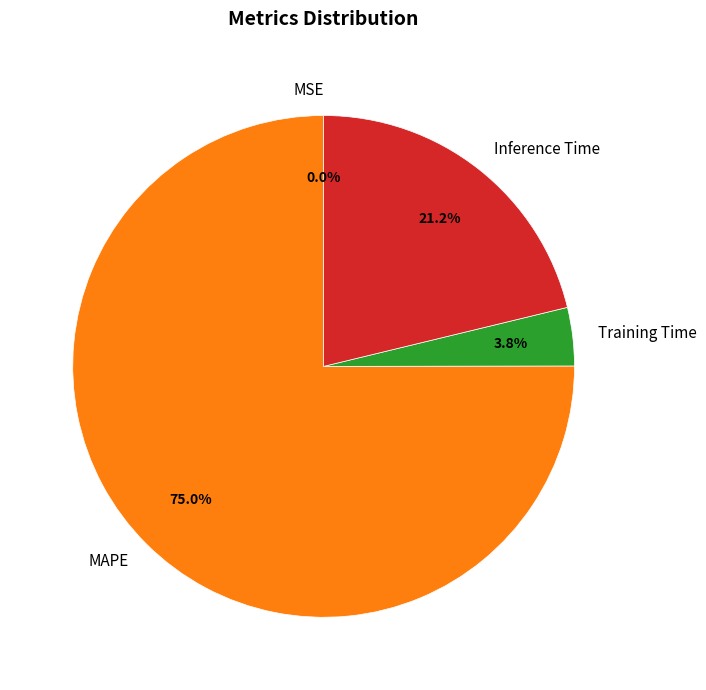

Which slice is the largest?

MAPE